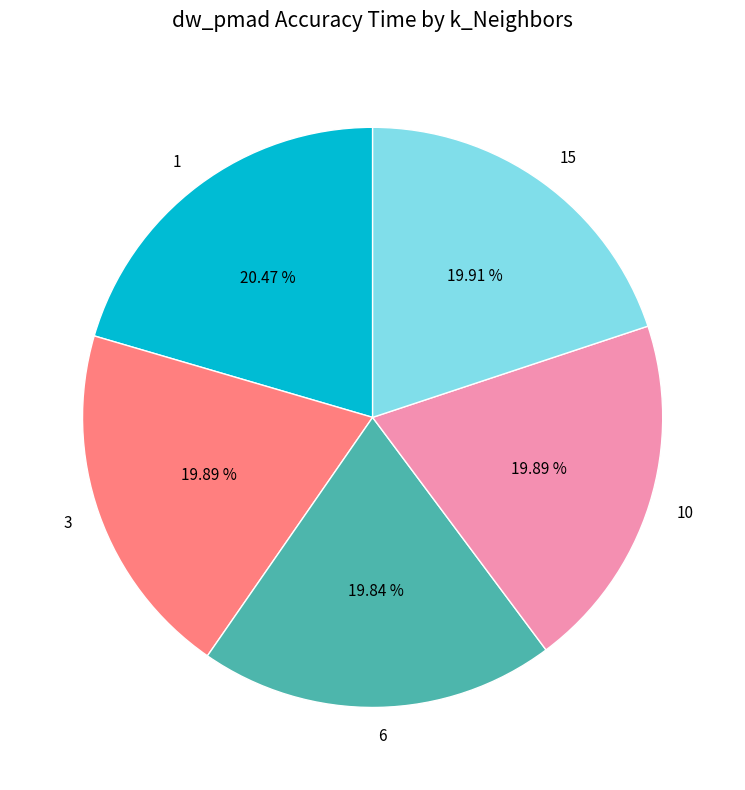

Does 6 account for over 50% of the chart?

No